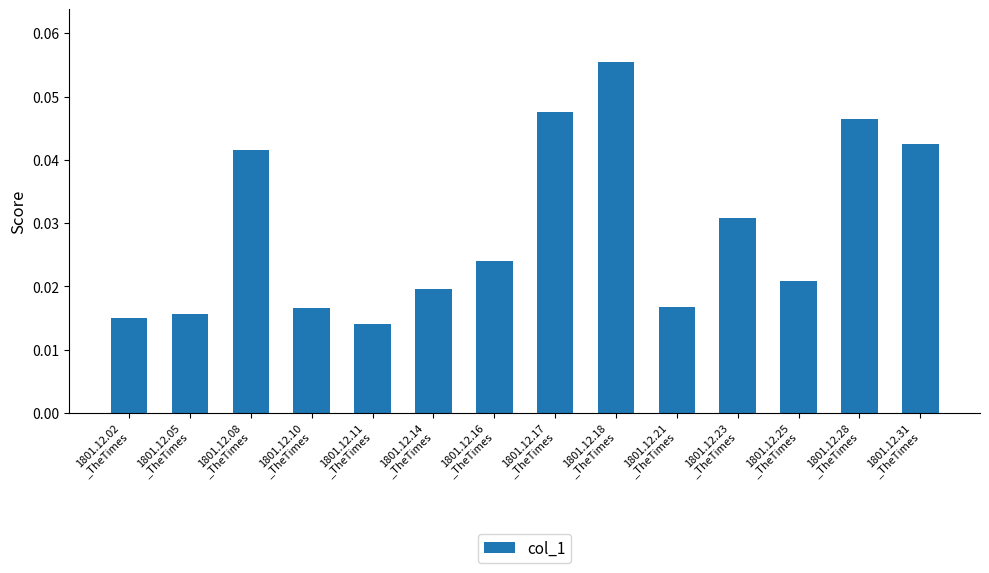

What is the sum of all values?

0.4